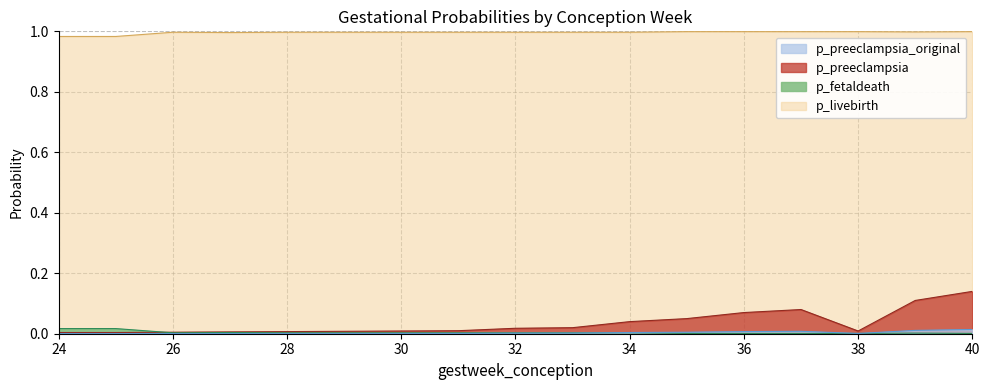

True or false: p_preeclampsia and p_fetaldeath intersect in this chart.

False